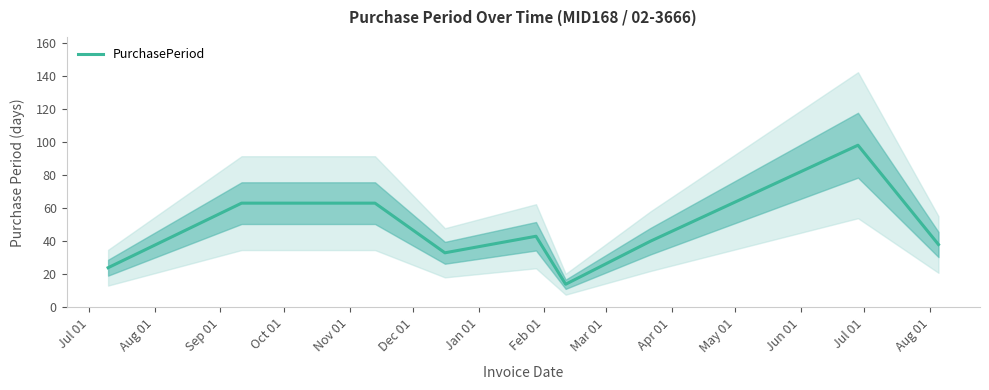

What is the label of the 9th point from the right?

Jul 01